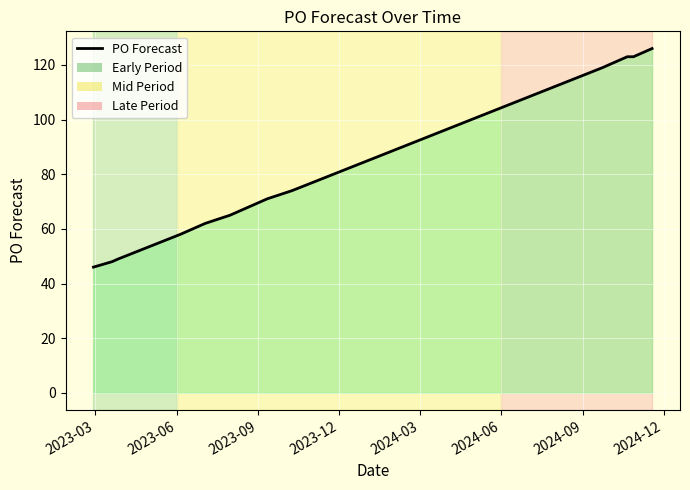

What is the minimum value shown in the chart?

46